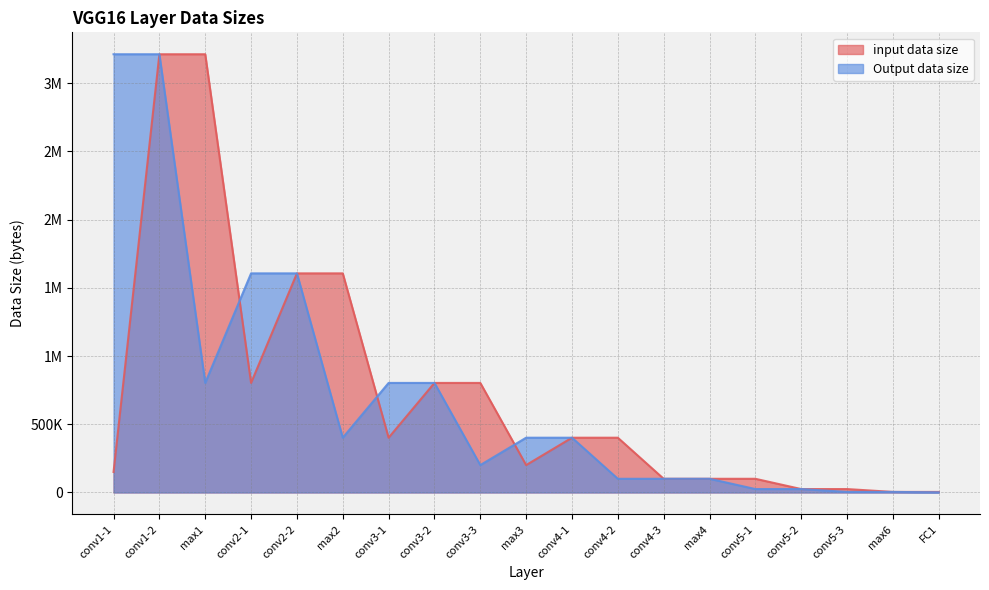

What is the greatest value displayed?

3211264